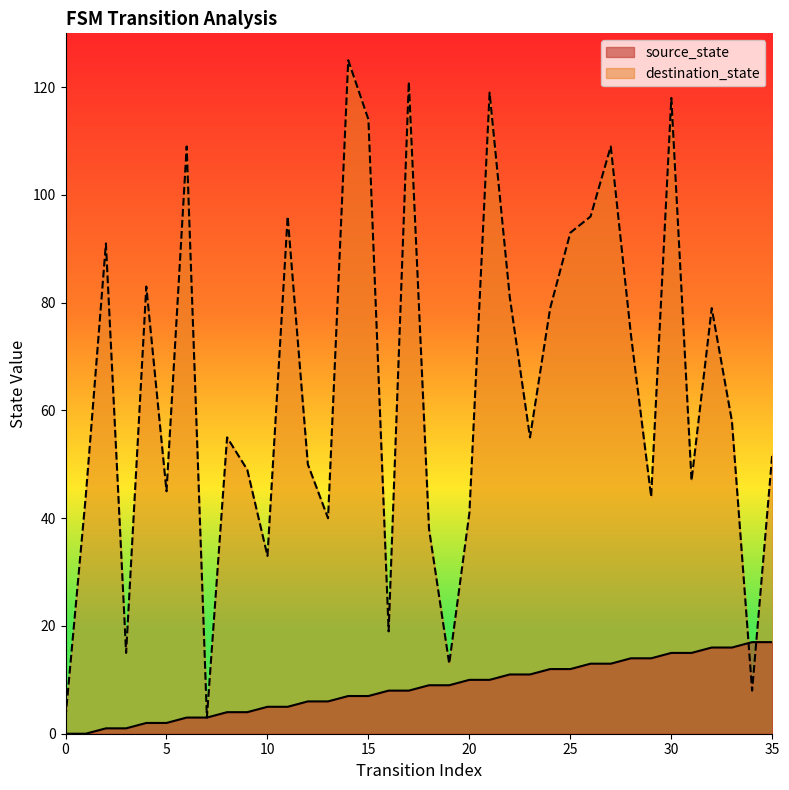

Where does the source_state series first go above 9?

20